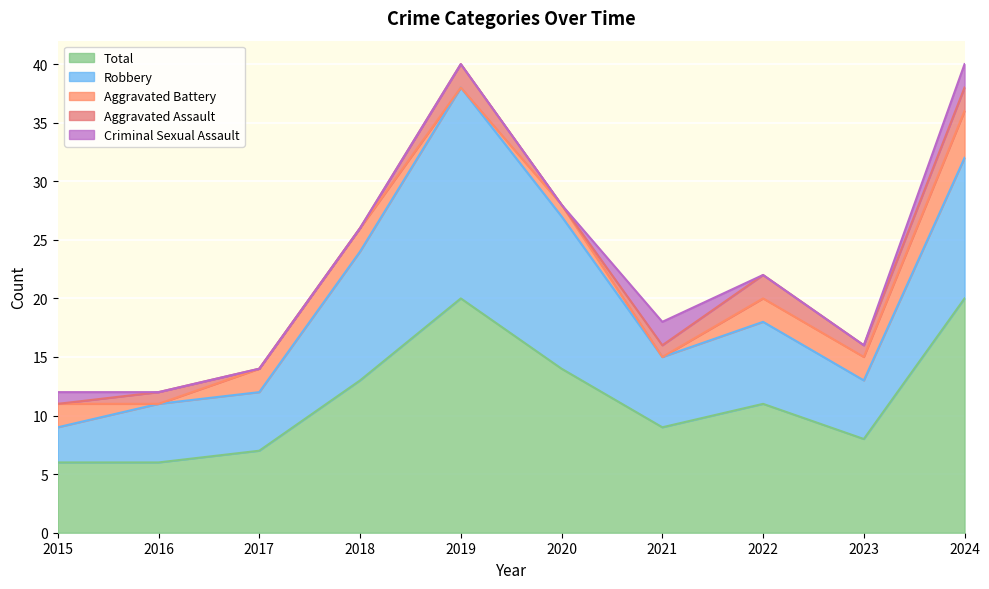

What is the average value of the Aggravated Battery series?

2